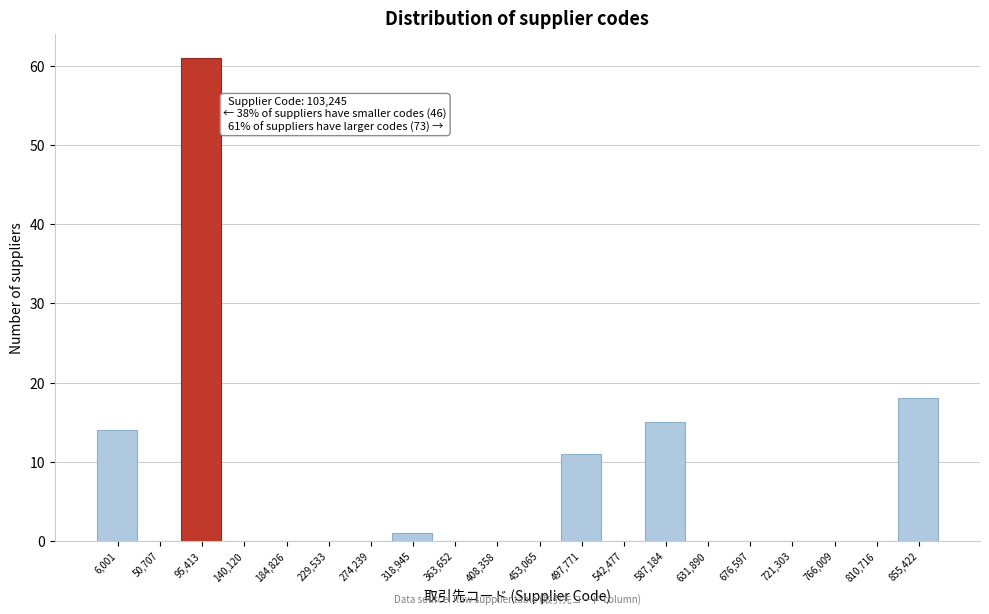

Reading left to right, list all the values displayed in this chart.

6,001=14	50,707=0	95,413=61	140,120=0	184,826=0	229,533=0	274,239=0	318,945=1	363,652=0	408,358=0	453,065=0	497,771=11	542,477=0	587,184=15	631,890=0	676,597=0	721,303=0	766,009=0	810,716=0	855,422=18